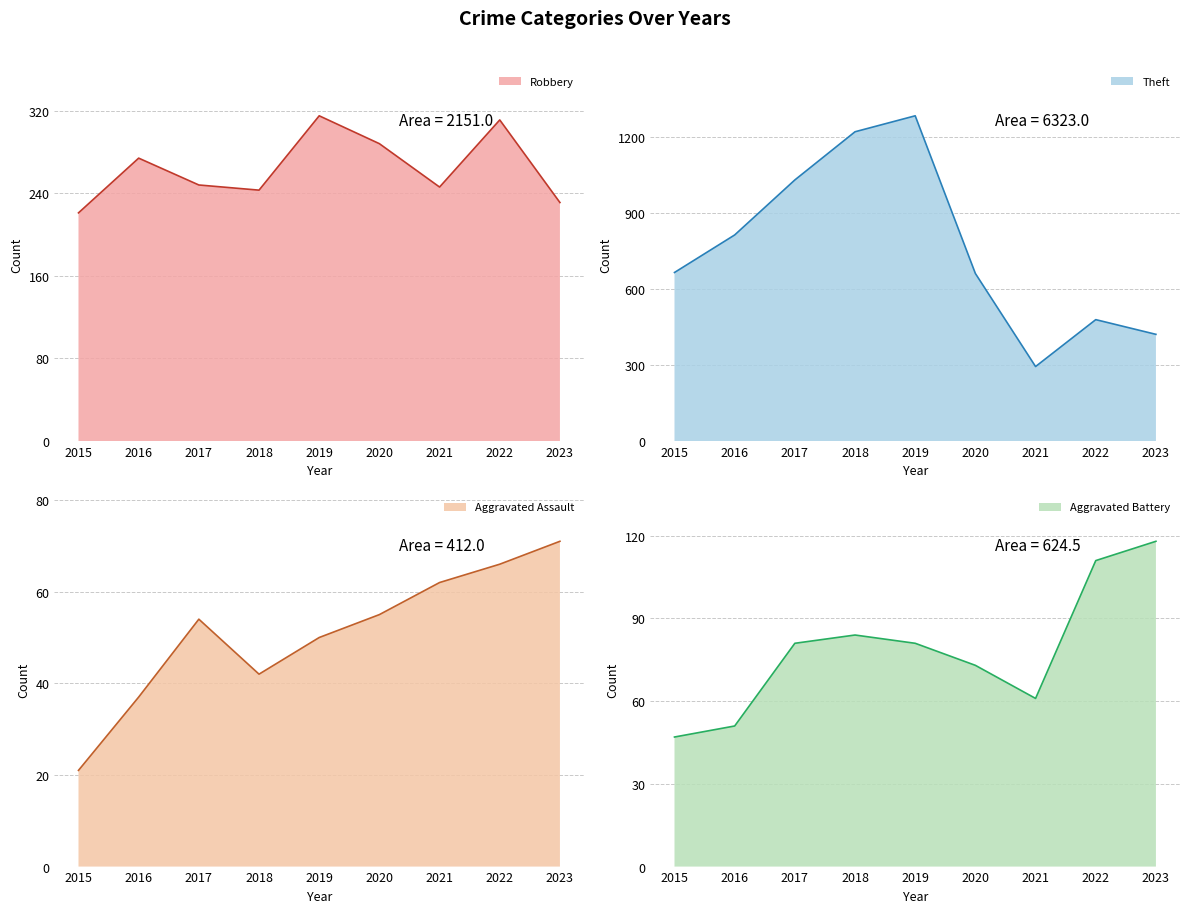

True or false: Aggravated Assault and Theft intersect in this chart.

False